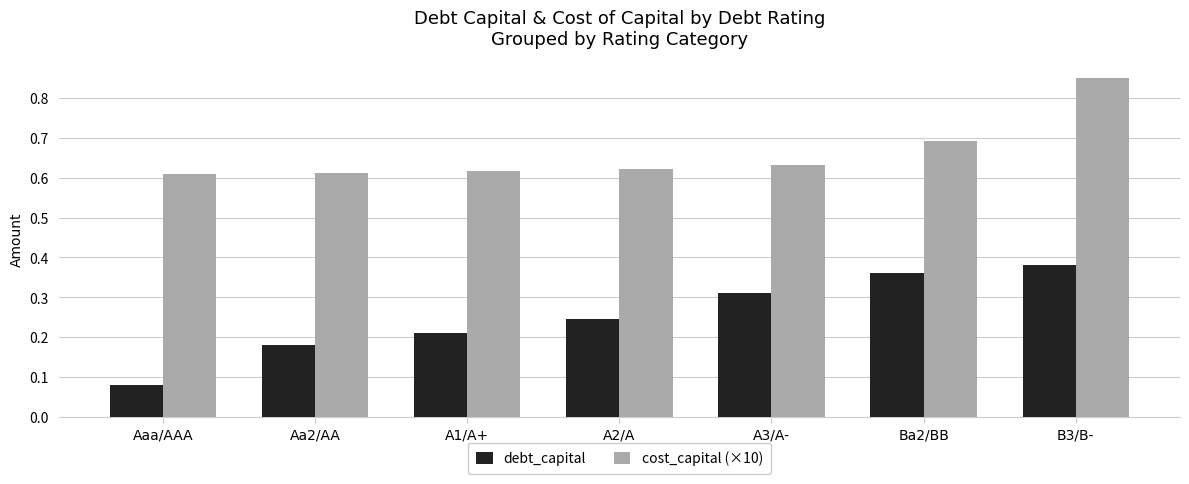

At which label is debt_capital closest to 0?

Aaa/AAA